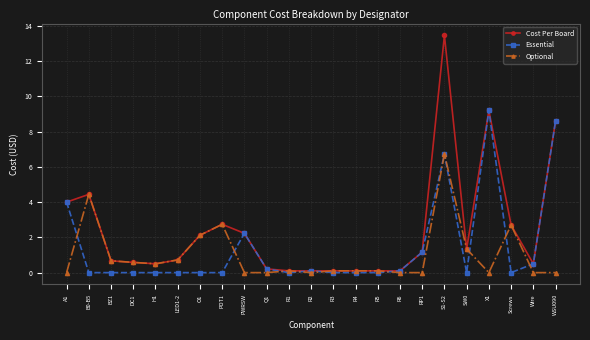

Is it true that Essential equals 0.0 at Screws?

True